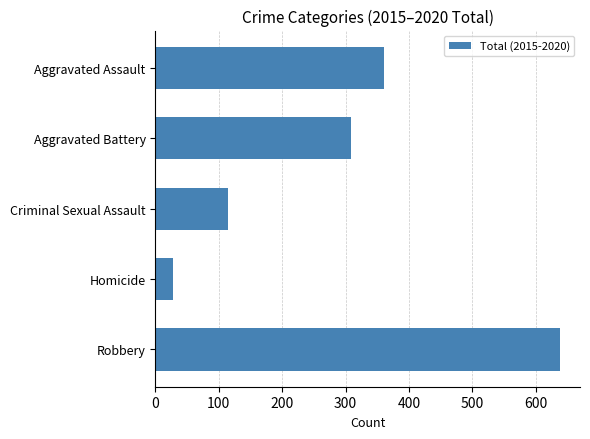

What is the sum of all values?

1449